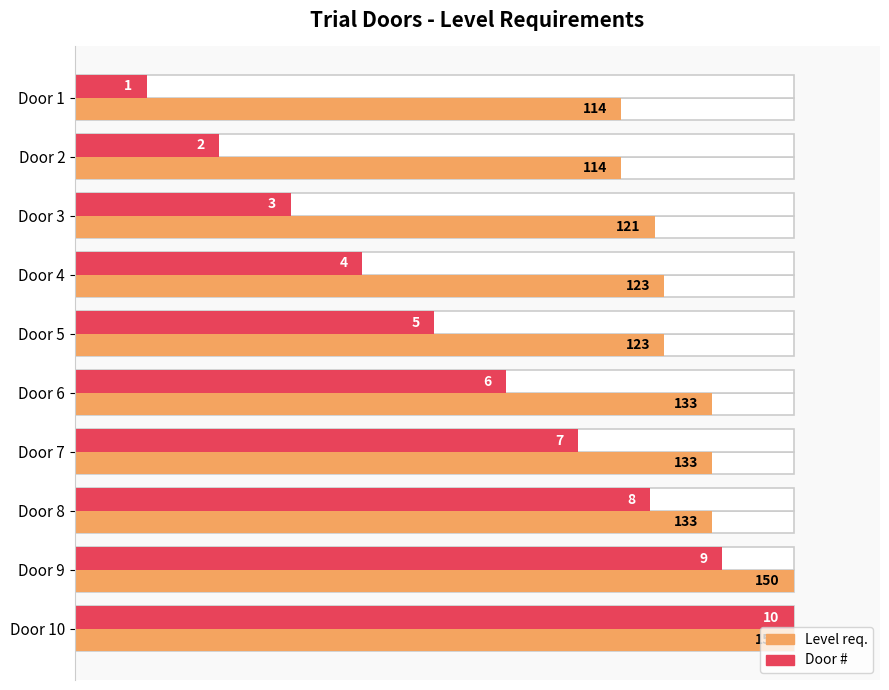

Rank the series at Door 1 from lowest to highest value.

Door #, Level req.